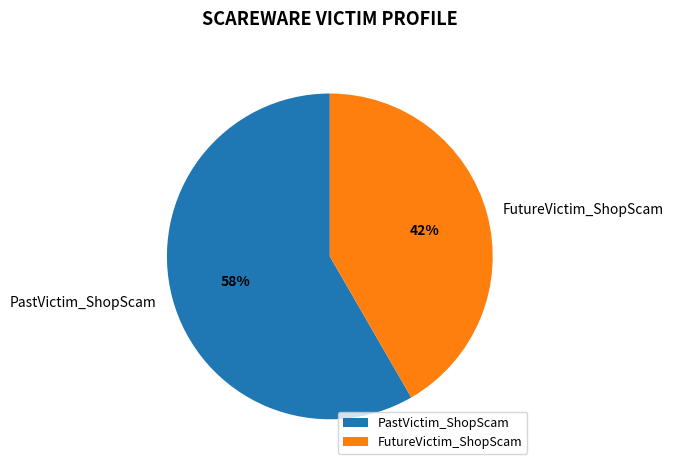

Which category has the biggest portion of the pie?

PastVictim_ShopScam